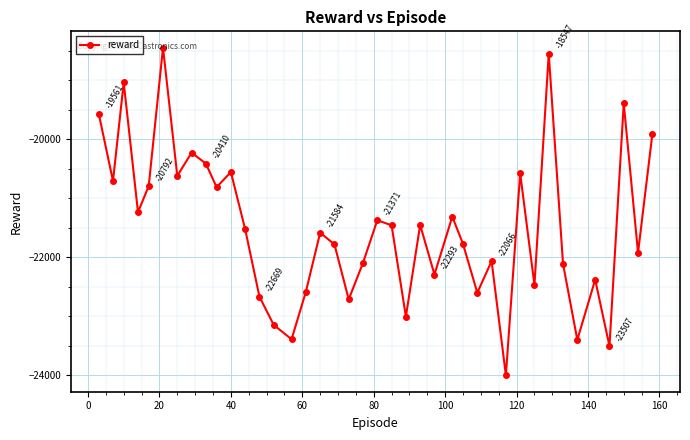

What is the value of the 1st point from the left?

-19560.7